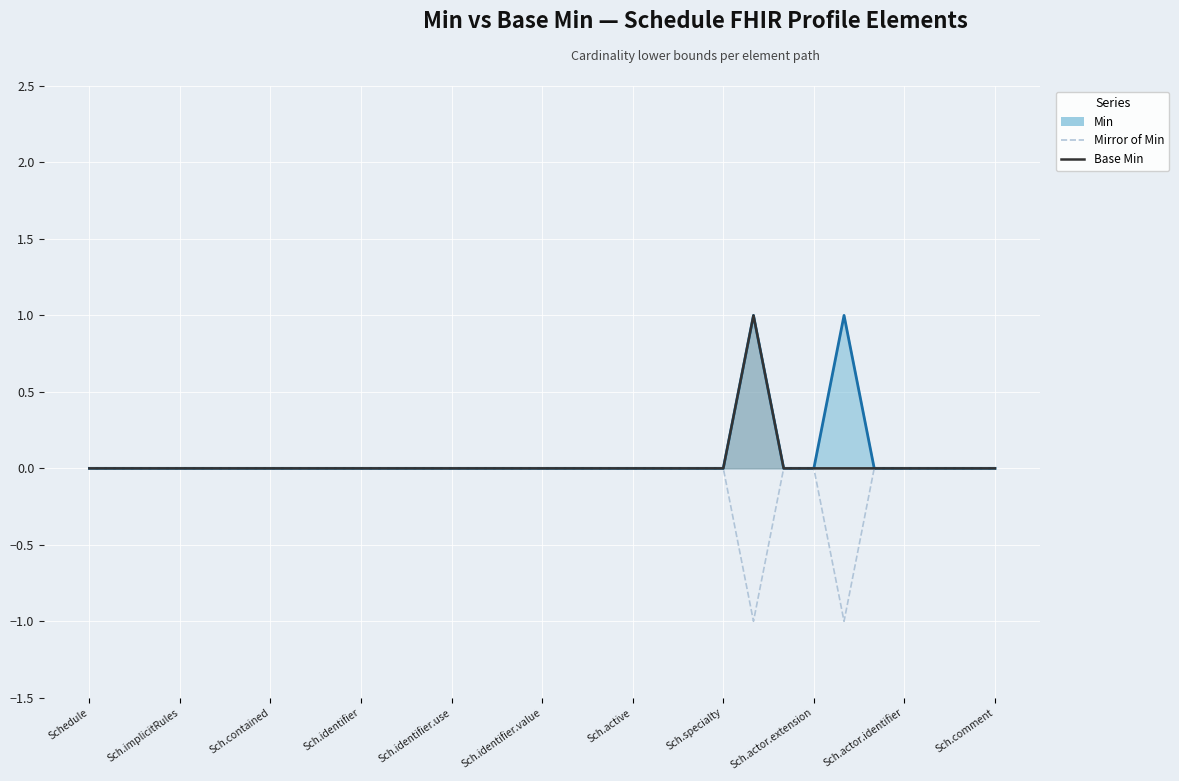

At which label is Base Min closest to 0?

Schedule